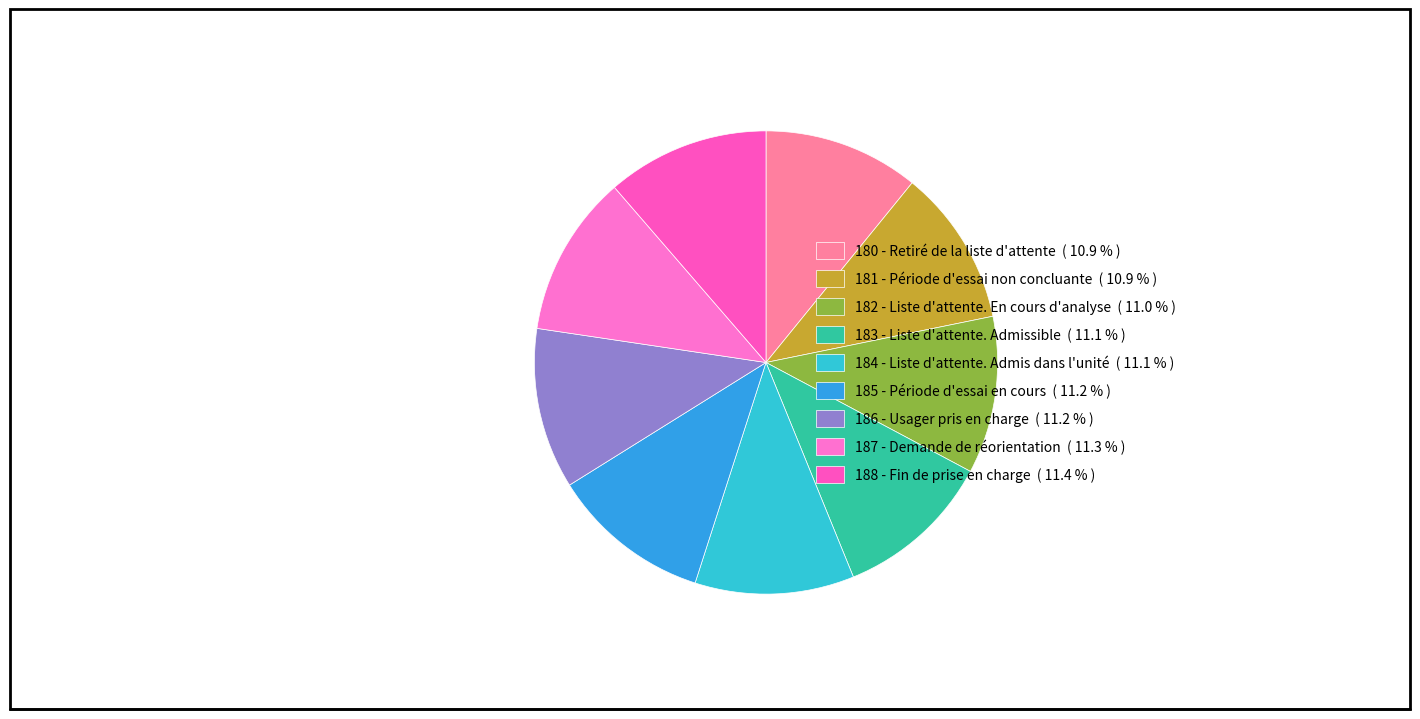

To the nearest percent, what percentage of the pie is 182 - Liste d'attente. En cours d'analyse?

11%